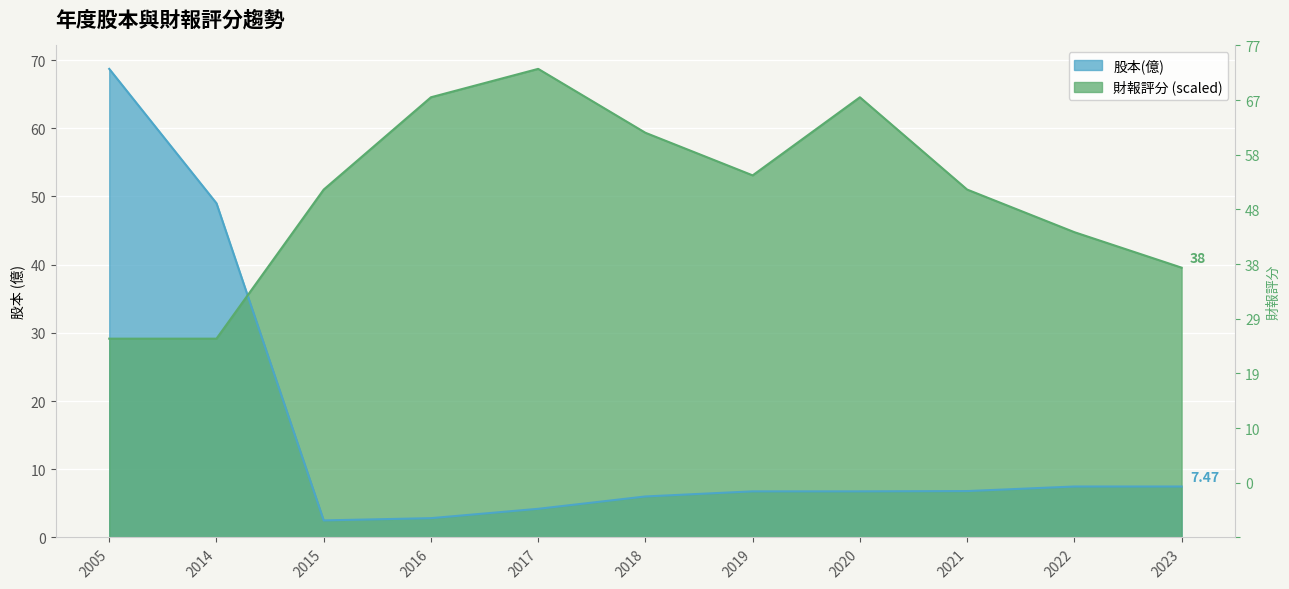

What is the average value of the 財報評分 series?

50.4